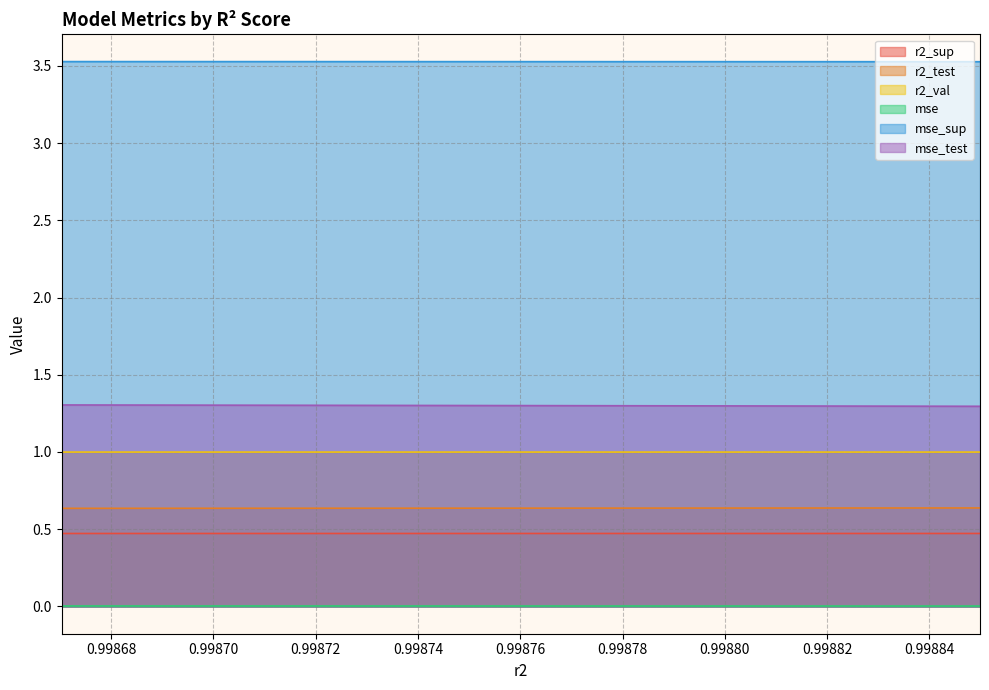

List the labels in order of r2_sup value, largest first.

0.998849876157381, 0.9988322772393228, 0.9988141449680186, 0.9987953978002275, 0.9987760991376917, 0.9987562030168844, 0.9987356839651181, 0.9987145442529256, 0.9986927567928132, 0.998670309035707